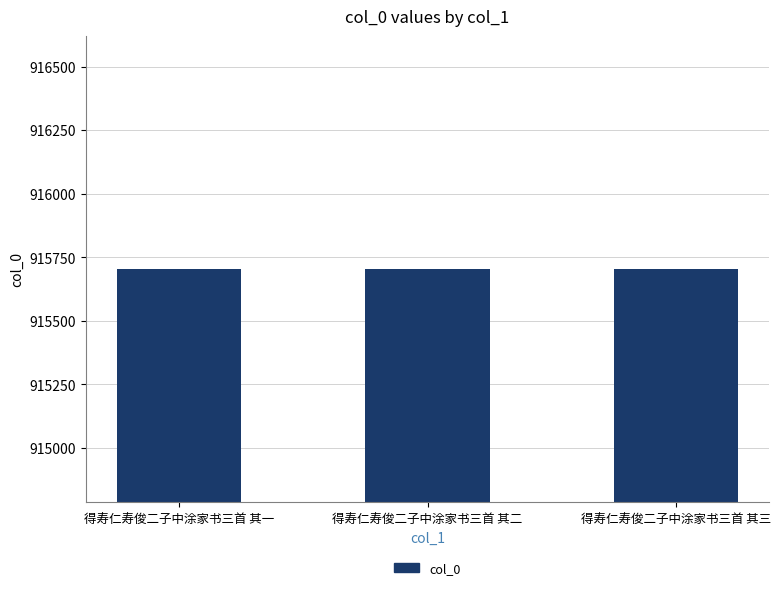

How many values are below 915703?

1